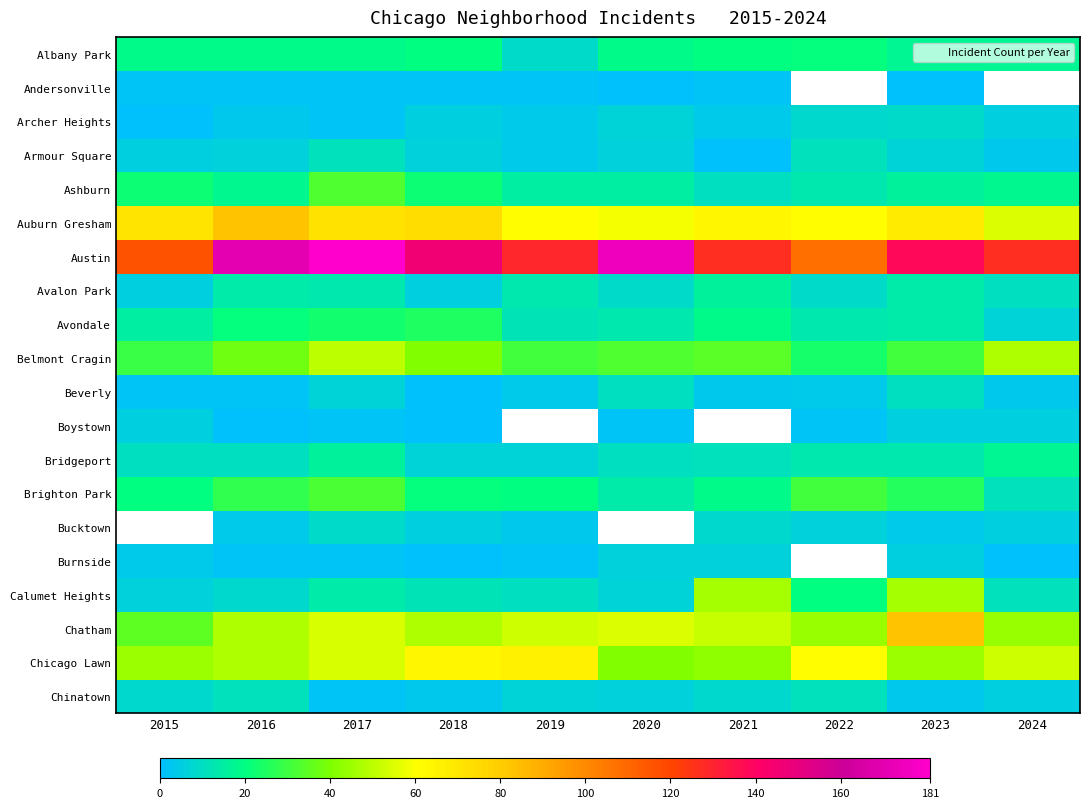

What is the approximate value of Andersonville at 2023?

1.0